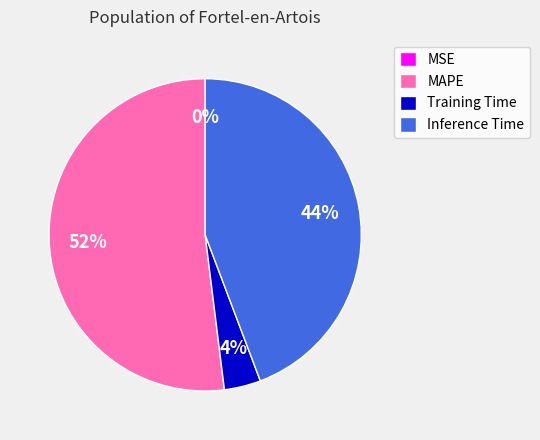

To the nearest percent, what is the combined percentage of Inference Time and Training Time?

48%